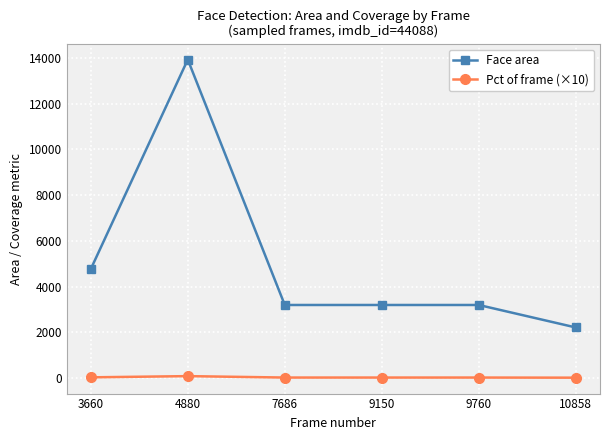

What is the value of the Face area point at the 4th from the left?

3192.0